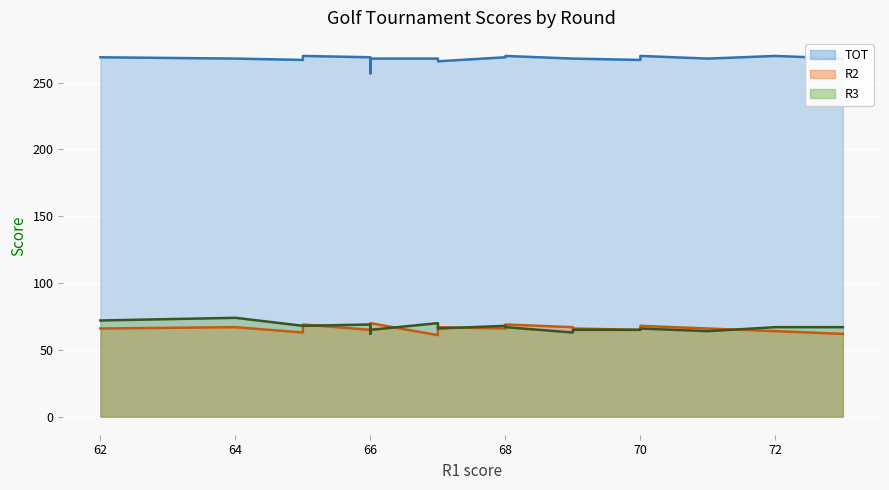

How many R2 values are between 65 and 68?

12